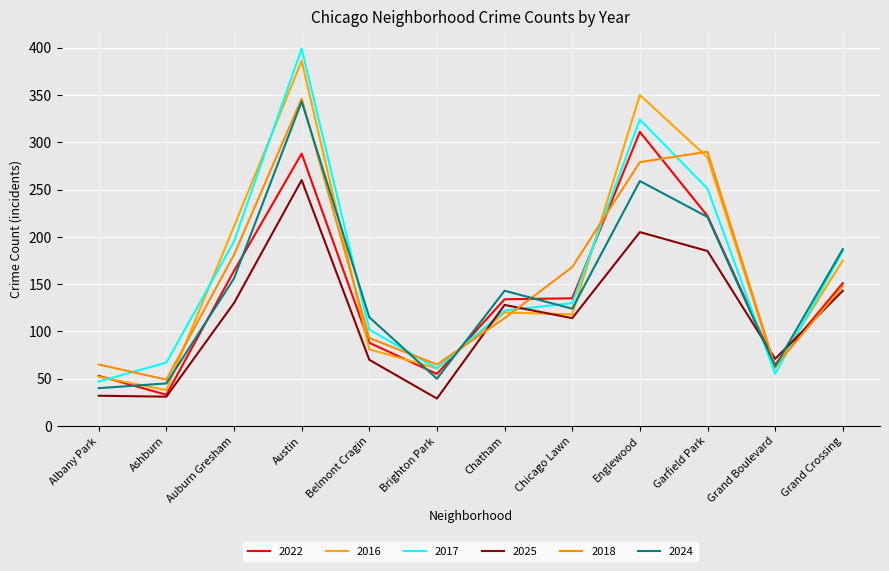

In 2018, how many points are lower than both neighbors (excluding endpoints)?

3